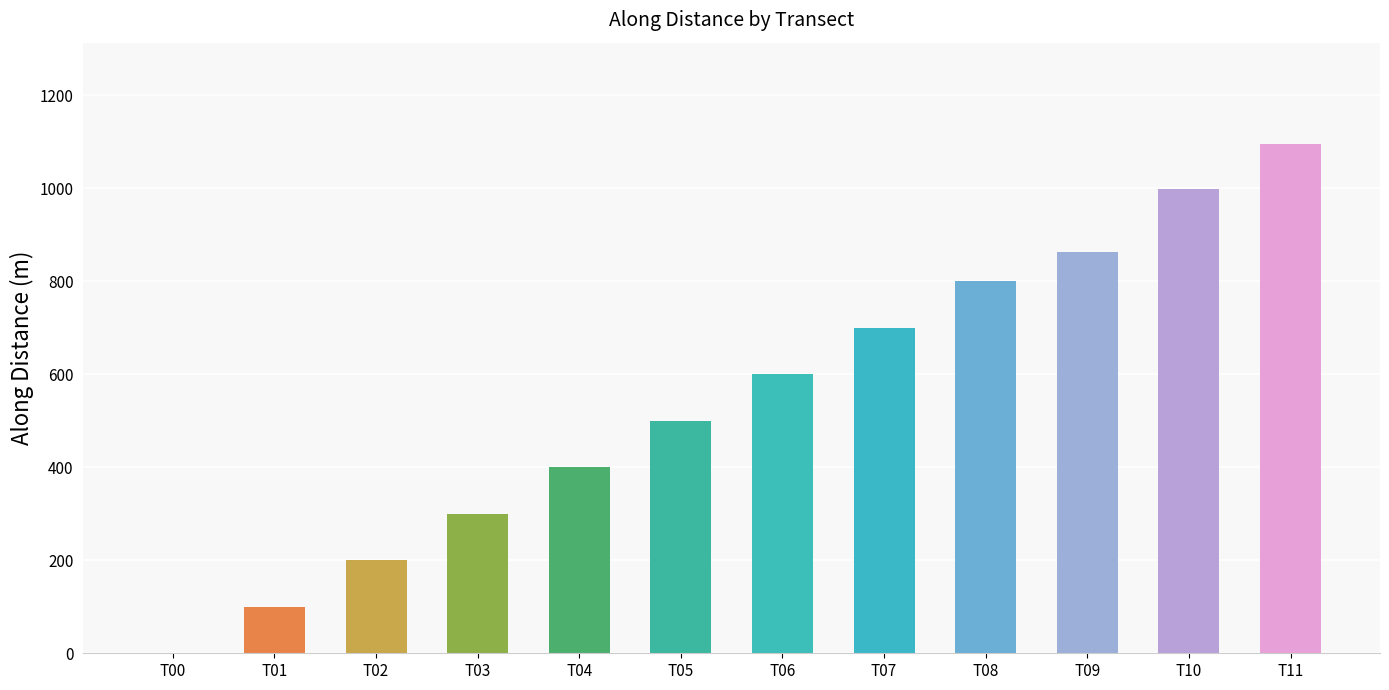

The value at T08 is 264.4. True or false?

False